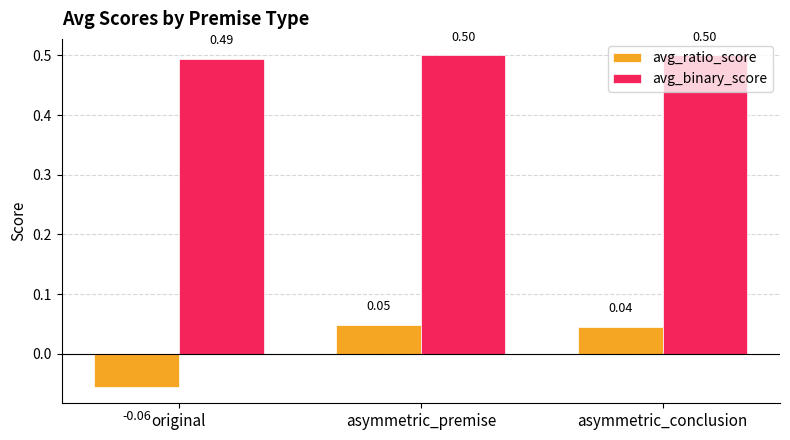

At which category does the chart reach its minimum across all series?

original